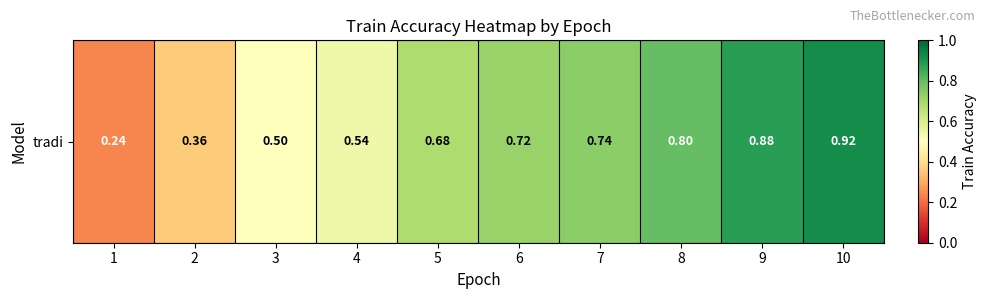

True or false: the data shows 0.7 at 6.

True